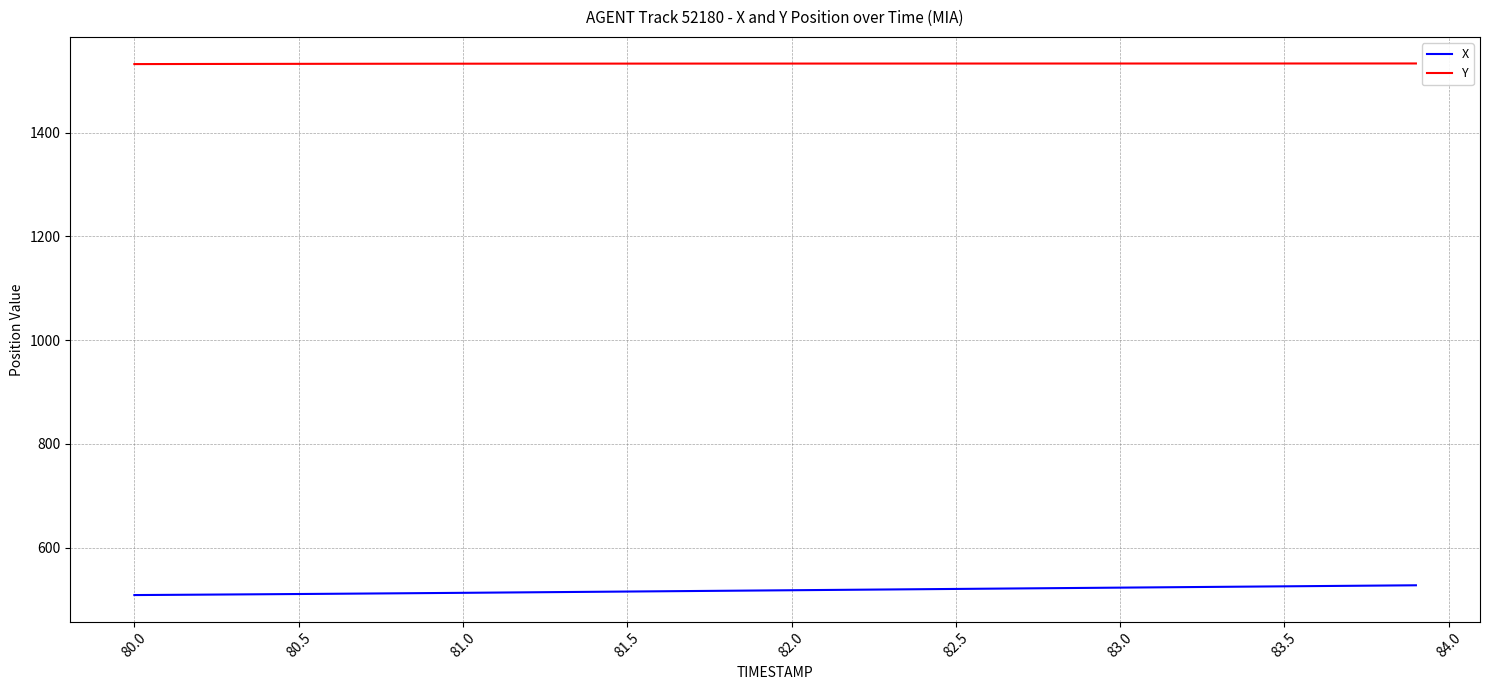

What are all the series names shown in the legend?

X, Y